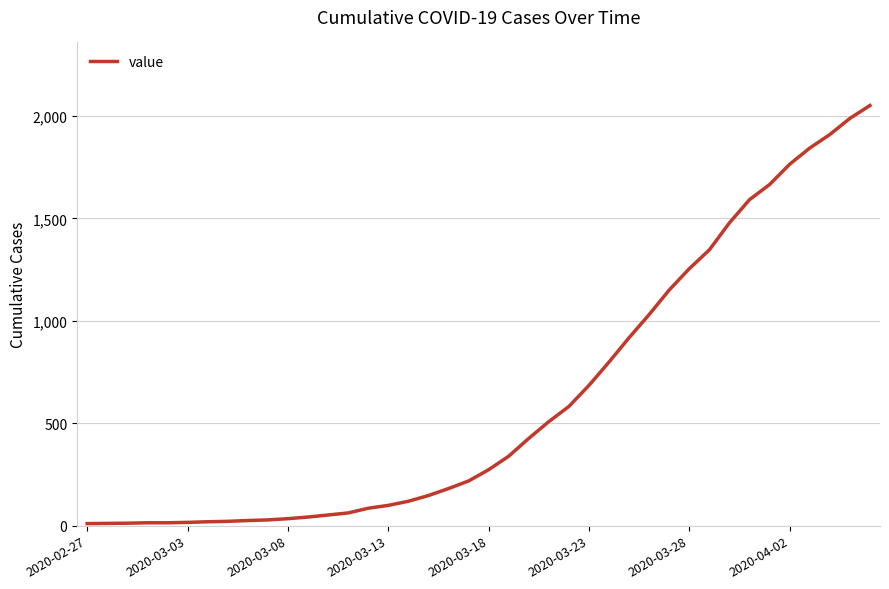

Does the chart have visible grid lines?

Yes